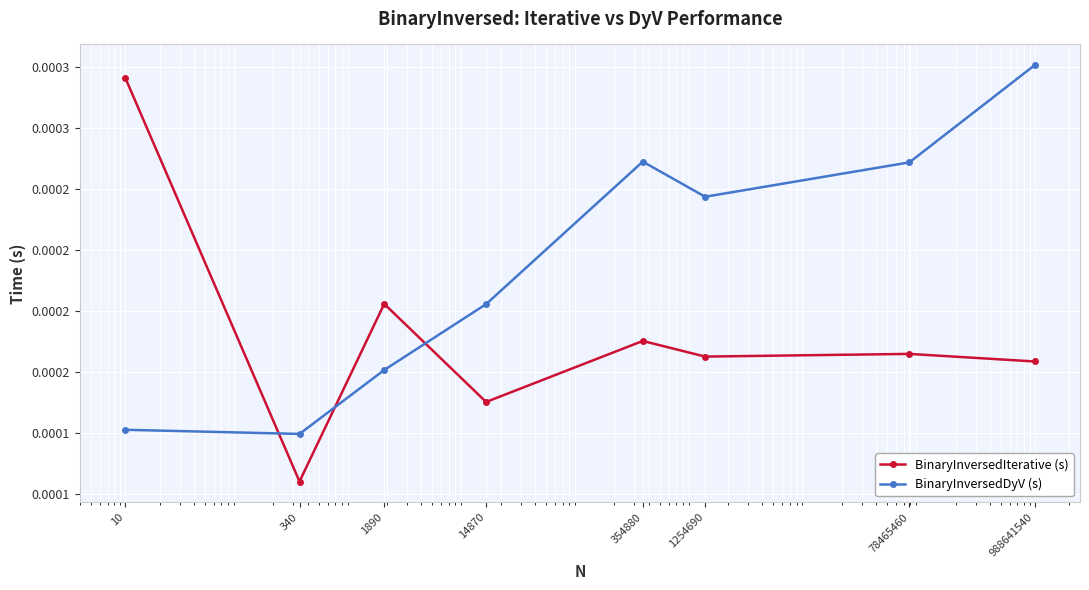

Where is BinaryInversedIterative (s) nearest to the value 0?

340